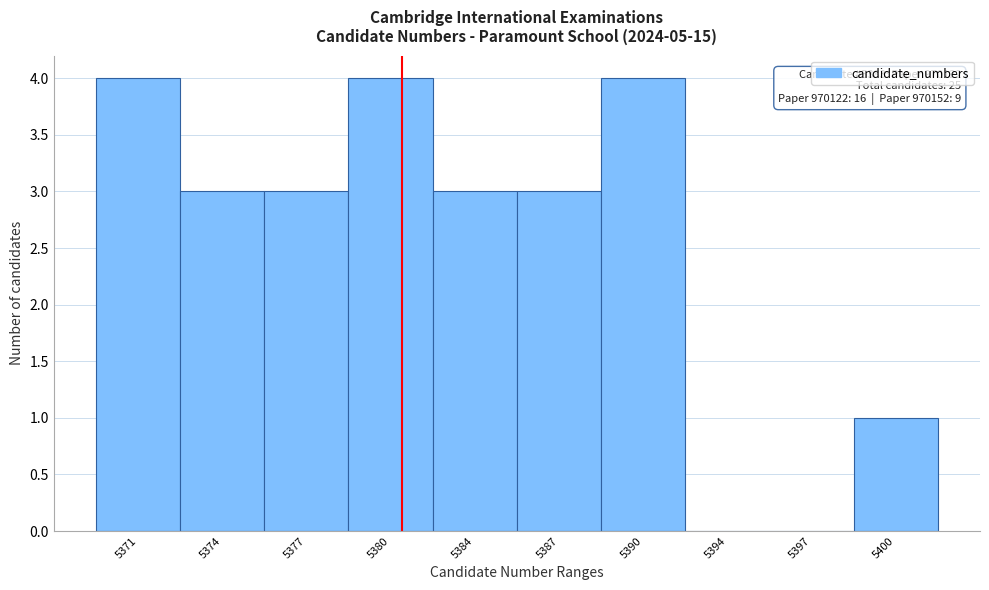

Reading left to right, extract all data points from this chart.

5371=4	5374=3	5377=3	5380=4	5384=3	5387=3	5390=4	5394=0	5397=0	5400=1